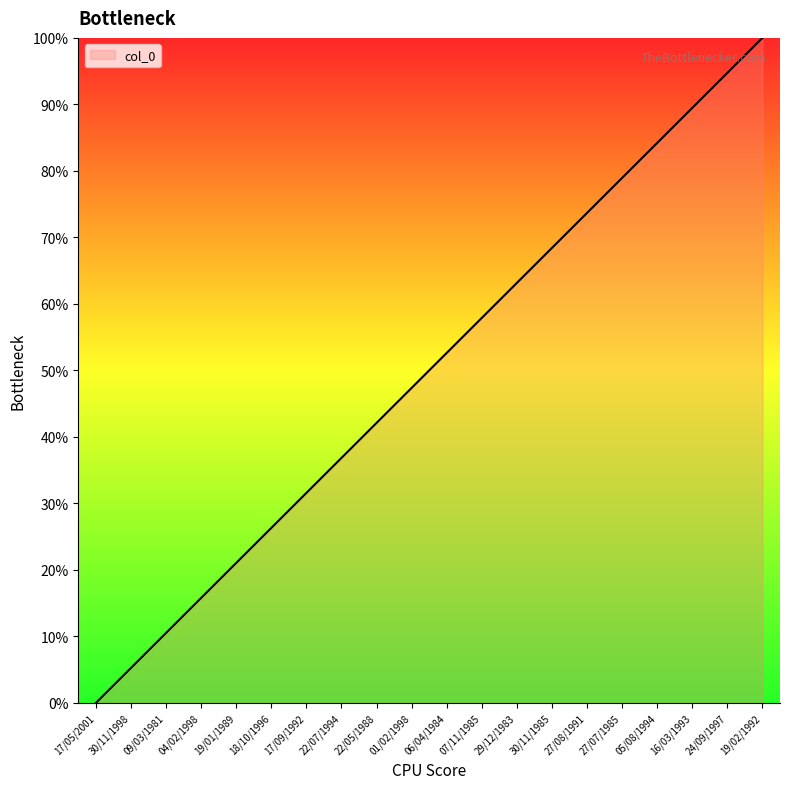

What position from the right is 29/12/1983?

8